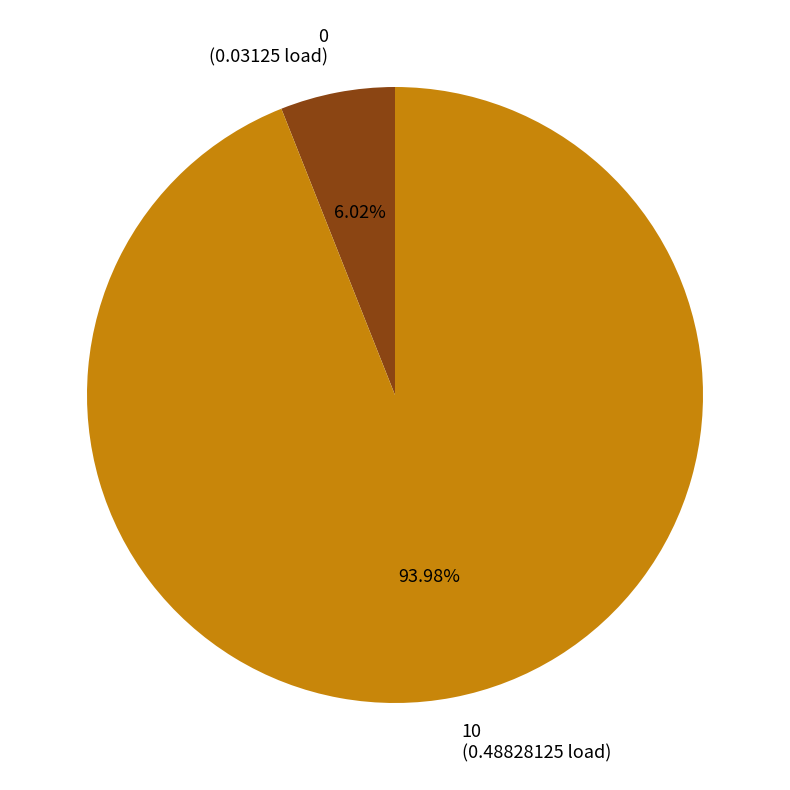

To the nearest percent, what portion does 0 represent?

6%